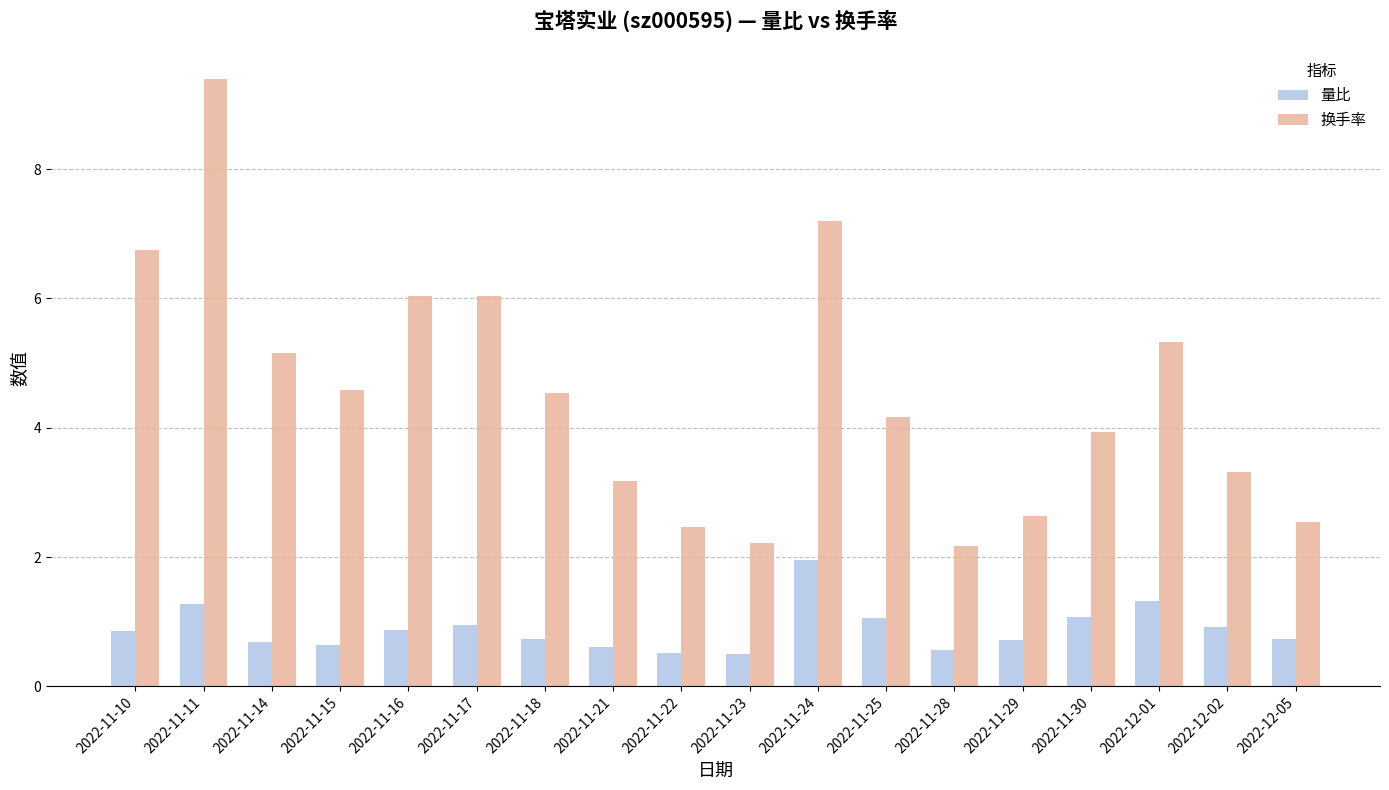

What is the minimum value for 换手率?

2.2